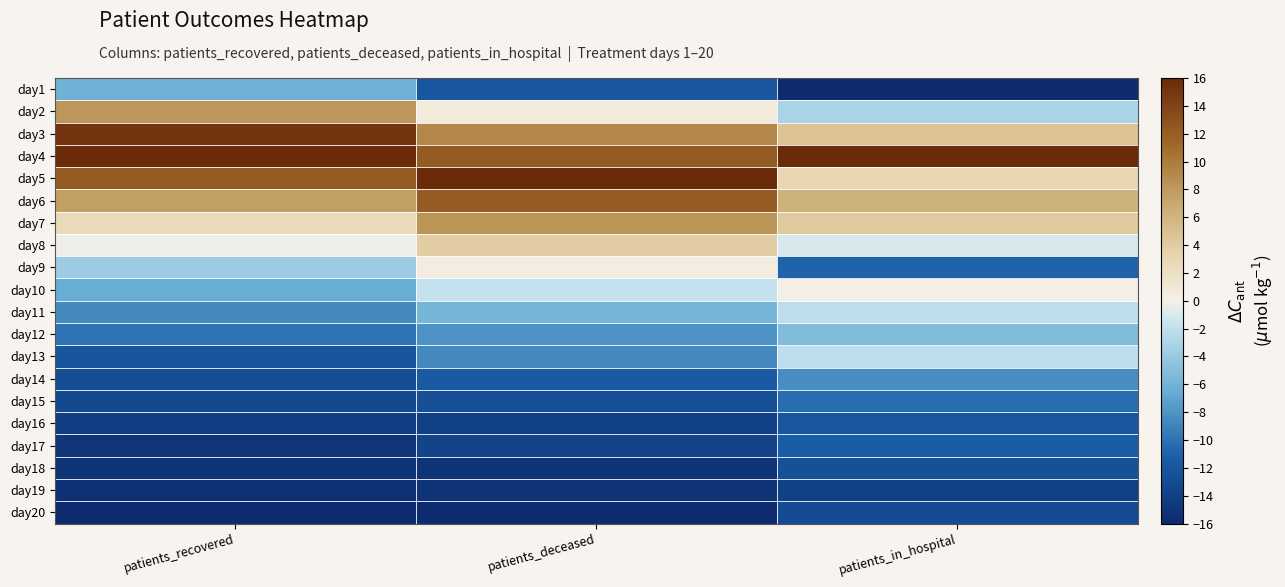

Reading right to left, list all the values displayed in this chart.

day1: patients_in_hospital=-16.0	patients_deceased=-11.8	patients_recovered=-6.0
day2: patients_in_hospital=-3.1	patients_deceased=0.7	patients_recovered=8.2
day3: patients_in_hospital=4.6	patients_deceased=9.2	patients_recovered=15.1
day4: patients_in_hospital=16.0	patients_deceased=12.2	patients_recovered=16.0
day5: patients_in_hospital=3.1	patients_deceased=16.0	patients_recovered=12.2
day6: patients_in_hospital=6.2	patients_deceased=12.1	patients_recovered=7.6
day7: patients_in_hospital=4.1	patients_deceased=8.3	patients_recovered=2.5
day8: patients_in_hospital=-1.0	patients_deceased=3.9	patients_recovered=-0.1
day9: patients_in_hospital=-10.8	patients_deceased=0.4	patients_recovered=-3.9
day10: patients_in_hospital=-0.0	patients_deceased=-1.8	patients_recovered=-6.4
day11: patients_in_hospital=-2.1	patients_deceased=-5.8	patients_recovered=-8.5
day12: patients_in_hospital=-5.2	patients_deceased=-8.0	patients_recovered=-9.9
day13: patients_in_hospital=-2.1	patients_deceased=-8.7	patients_recovered=-12.0
day14: patients_in_hospital=-8.3	patients_deceased=-11.5	patients_recovered=-12.7
day15: patients_in_hospital=-10.3	patients_deceased=-12.6	patients_recovered=-13.2
day16: patients_in_hospital=-11.9	patients_deceased=-14.0	patients_recovered=-14.2
day17: patients_in_hospital=-11.4	patients_deceased=-13.6	patients_recovered=-14.9
day18: patients_in_hospital=-12.4	patients_deceased=-15.2	patients_recovered=-15.2
day19: patients_in_hospital=-13.9	patients_deceased=-15.2	patients_recovered=-15.5
day20: patients_in_hospital=-12.9	patients_deceased=-16.0	patients_recovered=-16.0